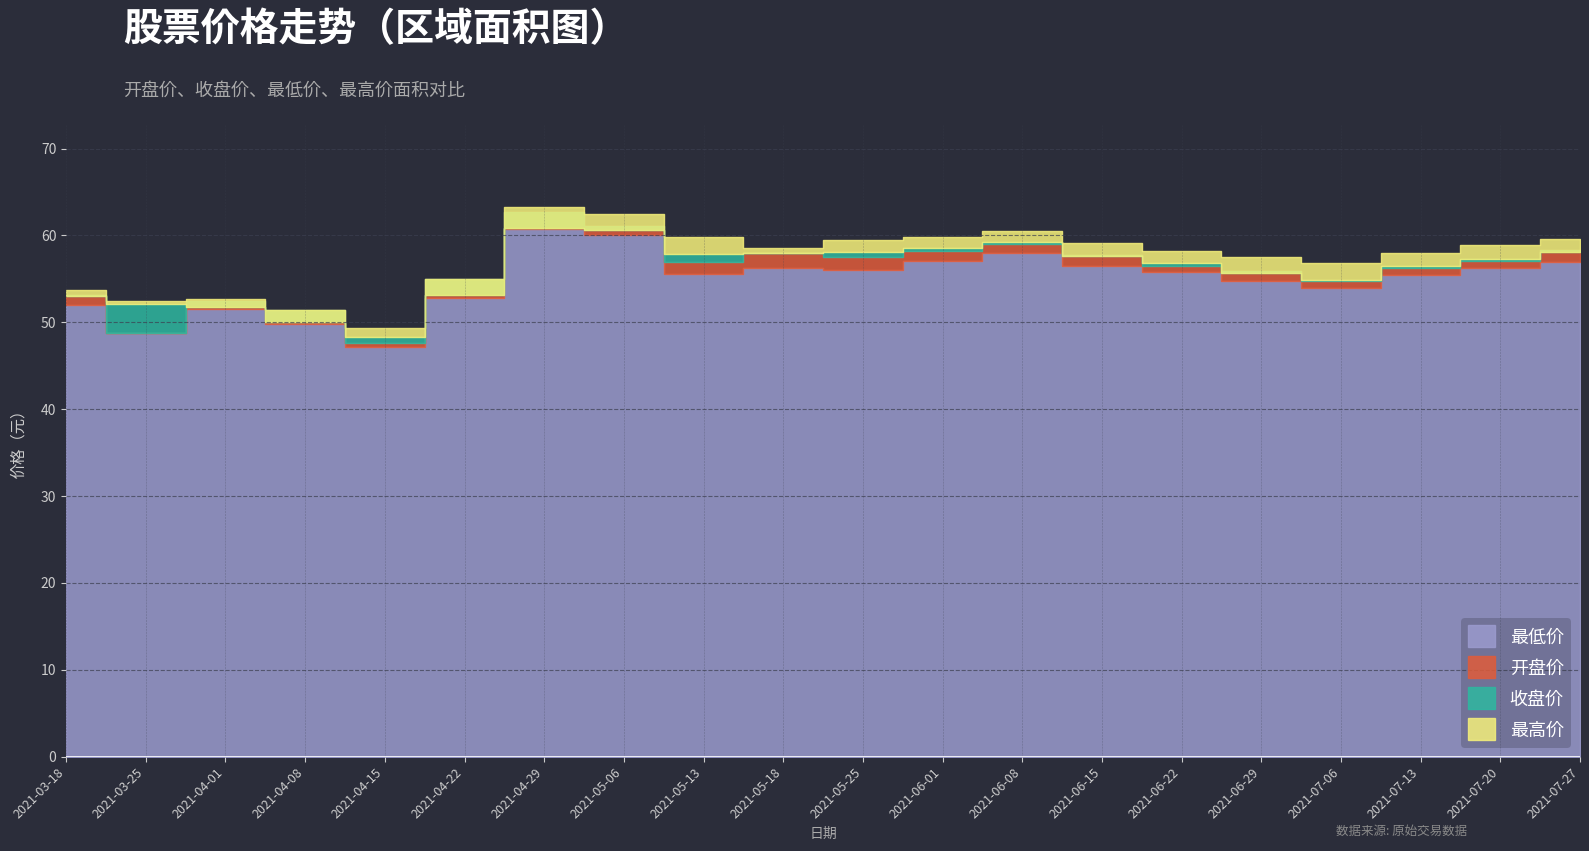

What is the maximum value for 最低价?

60.8